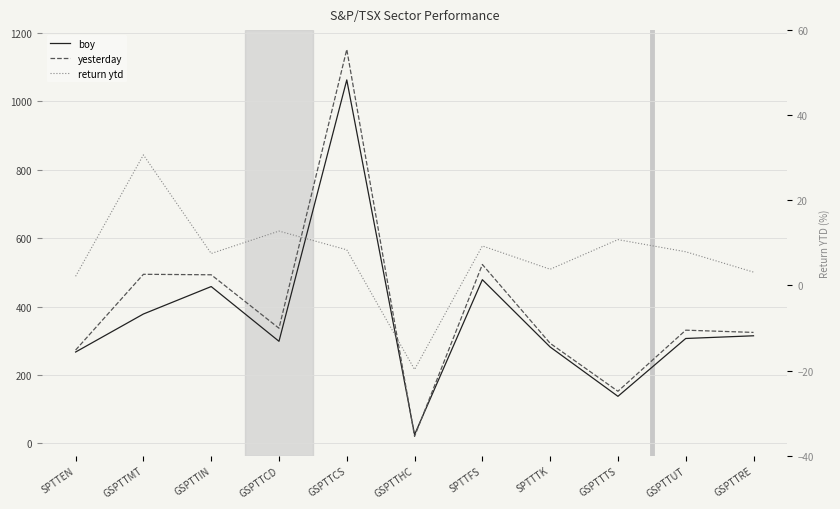

True or false: boy and return ytd cross at least once.

False